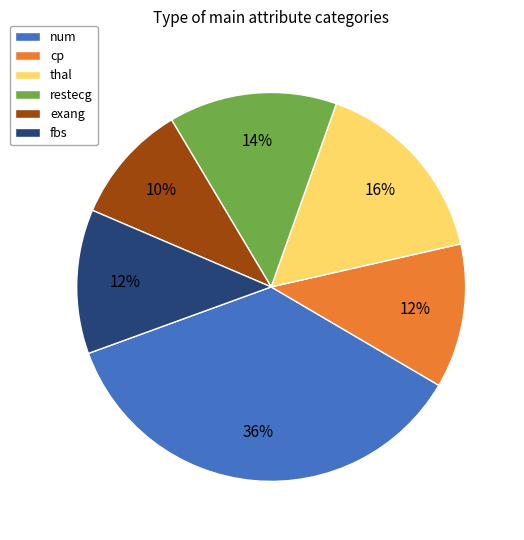

True or false: thal accounts for 16% of the total.

True